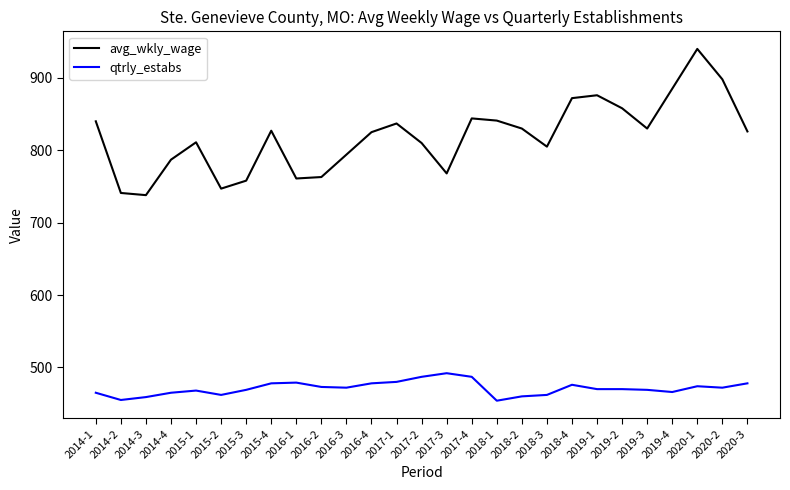

What are all the series names shown in the legend?

avg_wkly_wage, qtrly_estabs